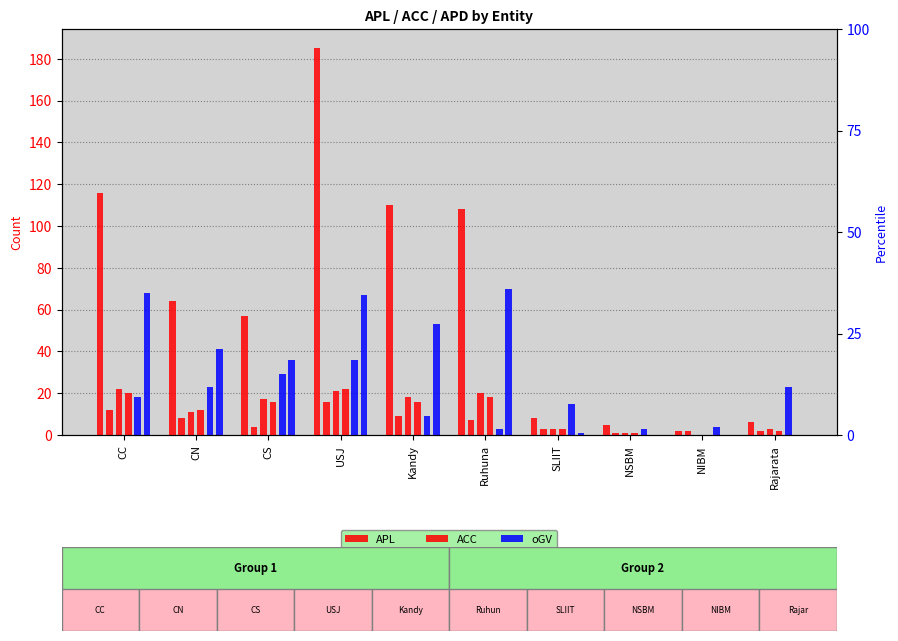

Are the bars grouped side by side (vs. stacked)?

Yes